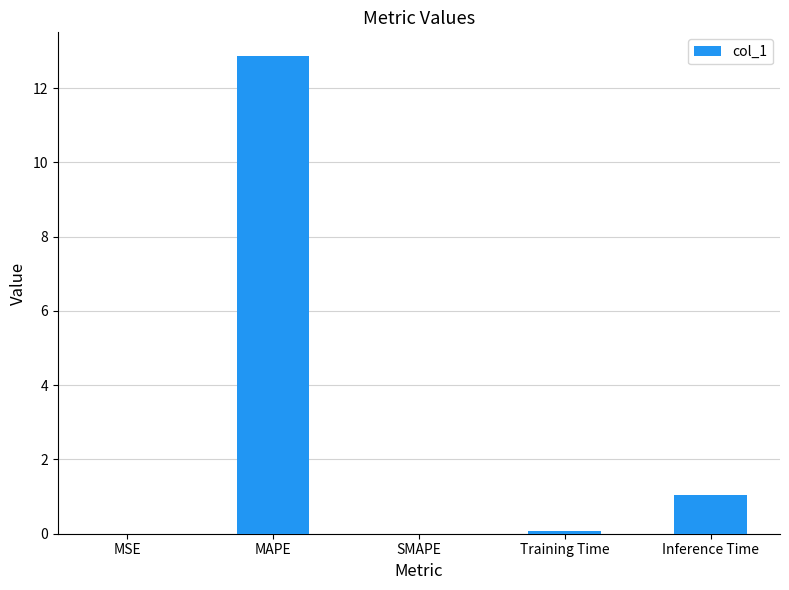

What is the change in value from SMAPE to Training Time?

+0.1